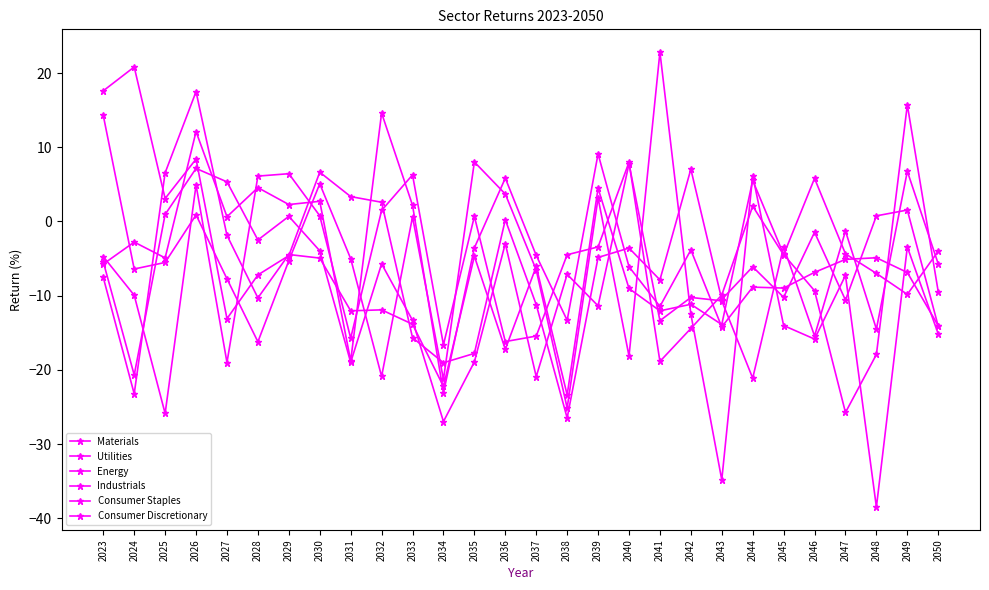

What value does the Consumer Discretionary series have at 2031?

-12.0